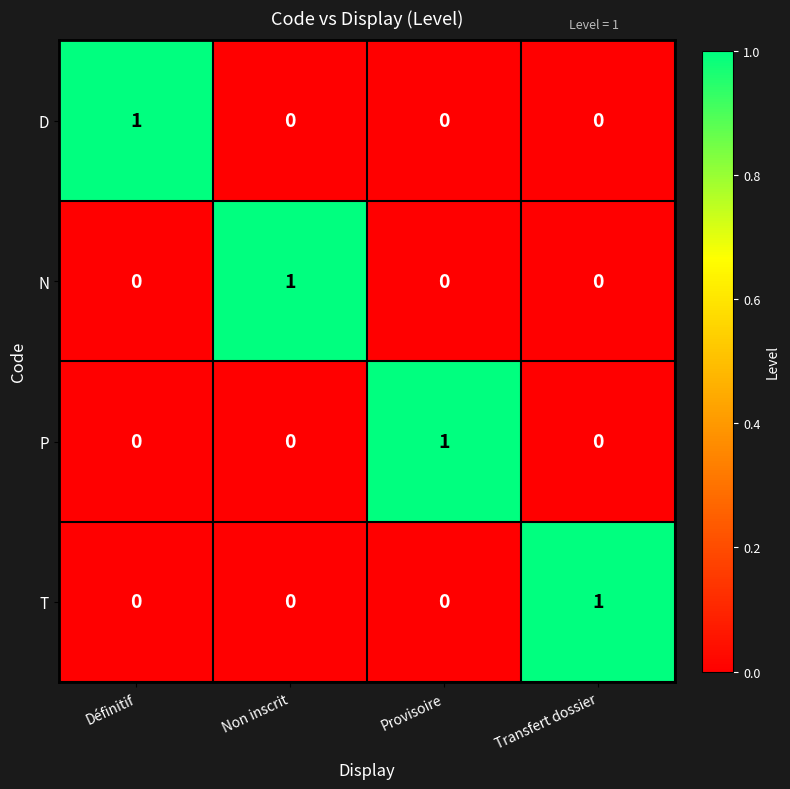

Is it true that D equals 1 at Définitif?

True